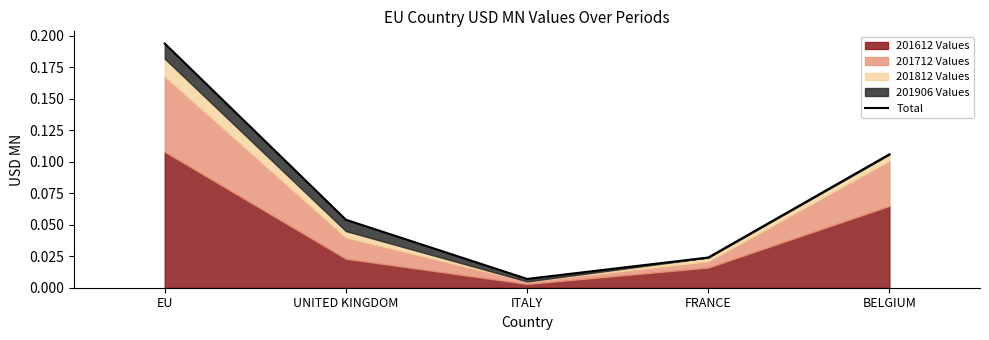

What is the sum of all values?

0.4